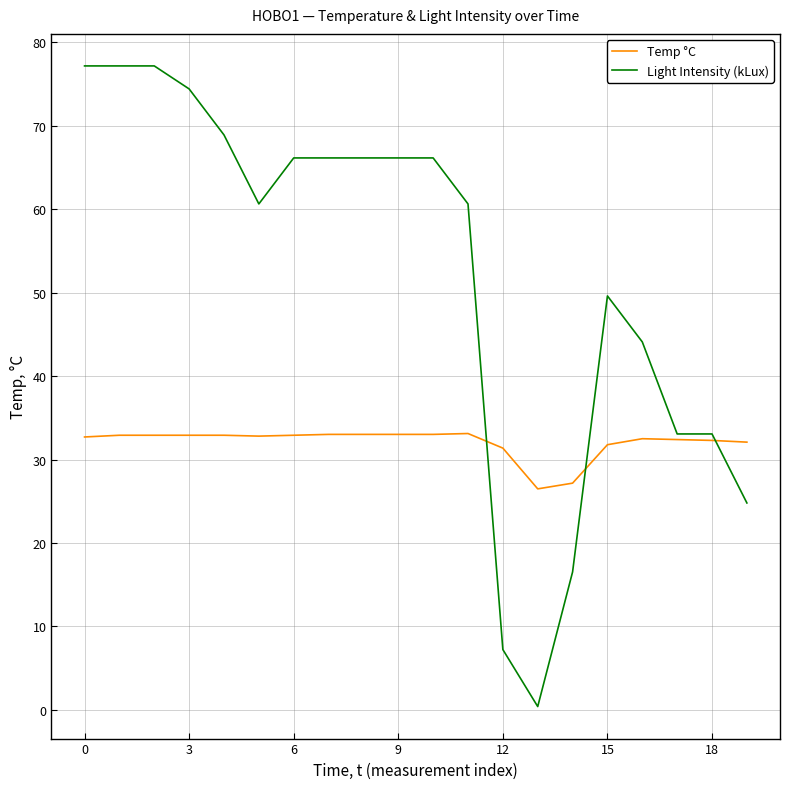

Which series has the widest spread of values?

Light Intensity (kLux)